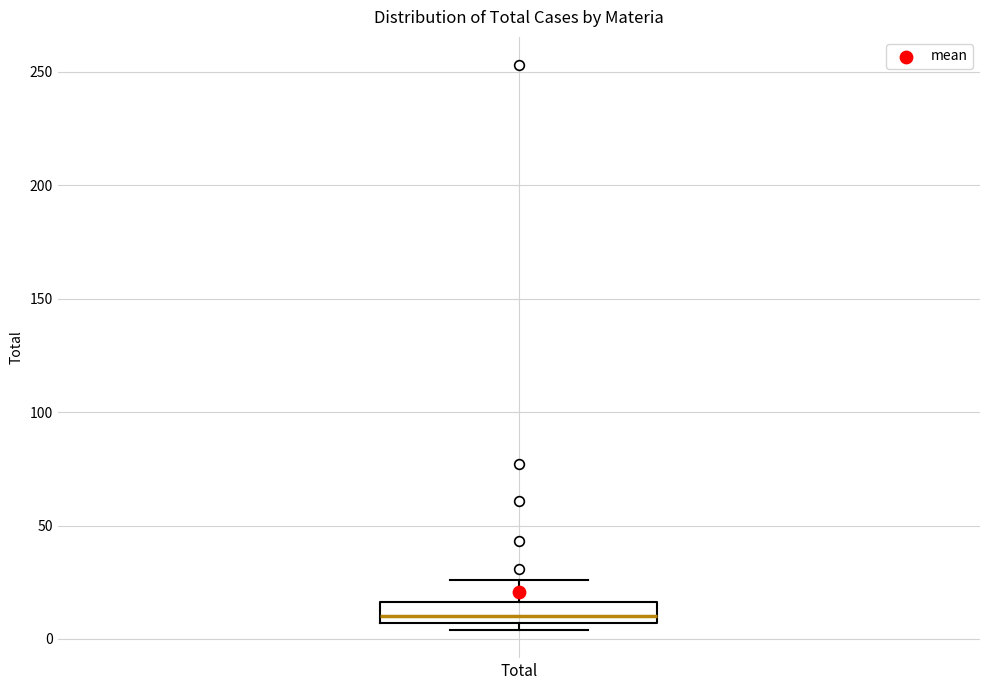

Where does the median line of the box for Total sit on the y-axis? The values are not printed on the chart, so give them approximately, as read against the axis.

10